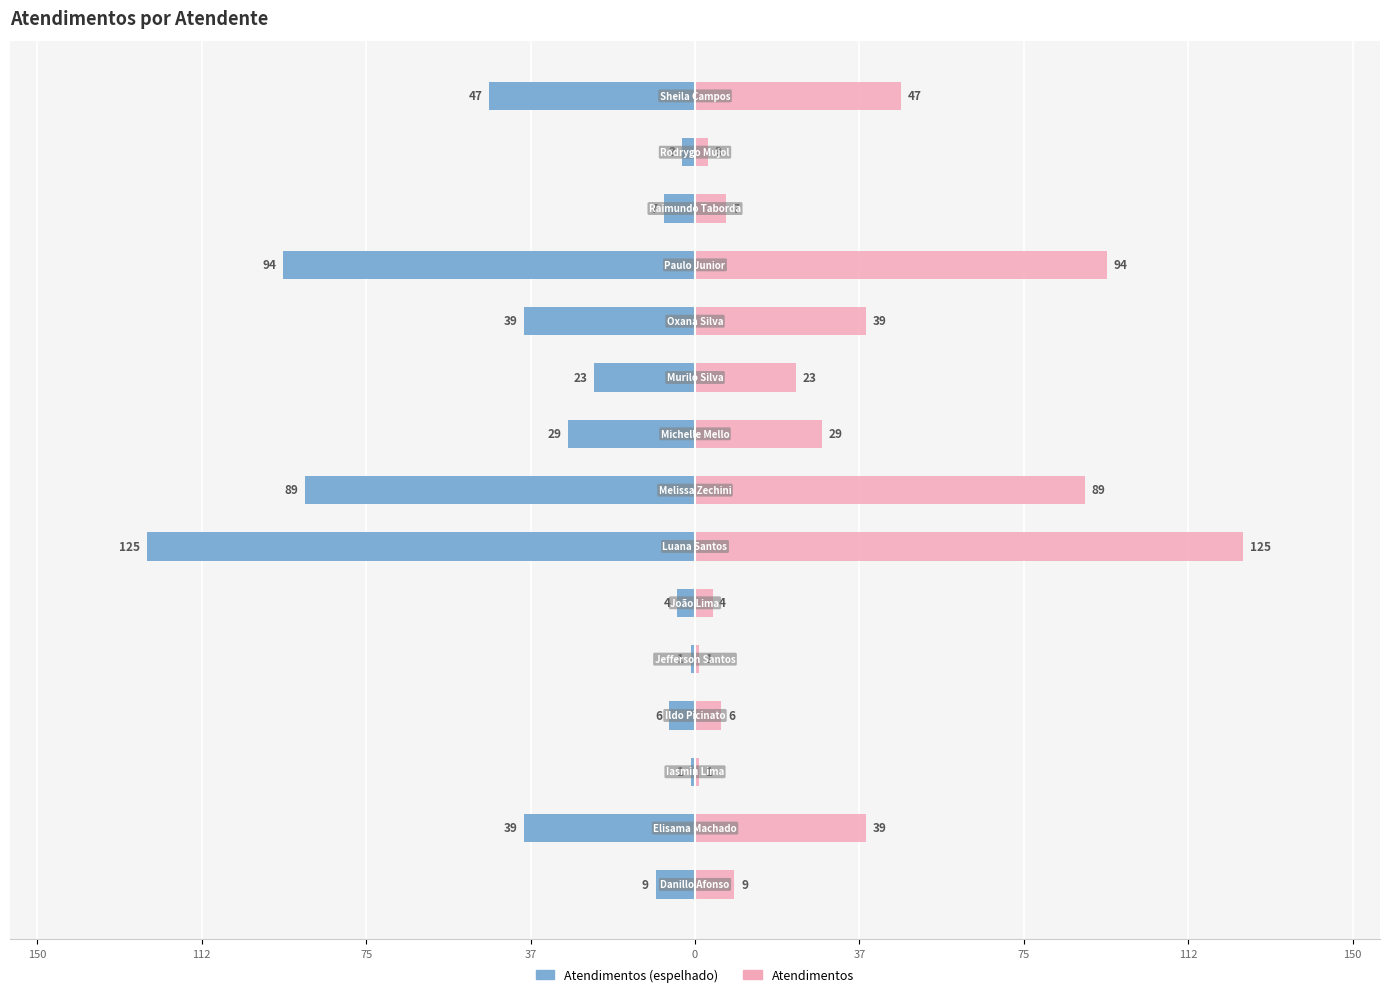

What is the sum of all Atendimentos values?

516